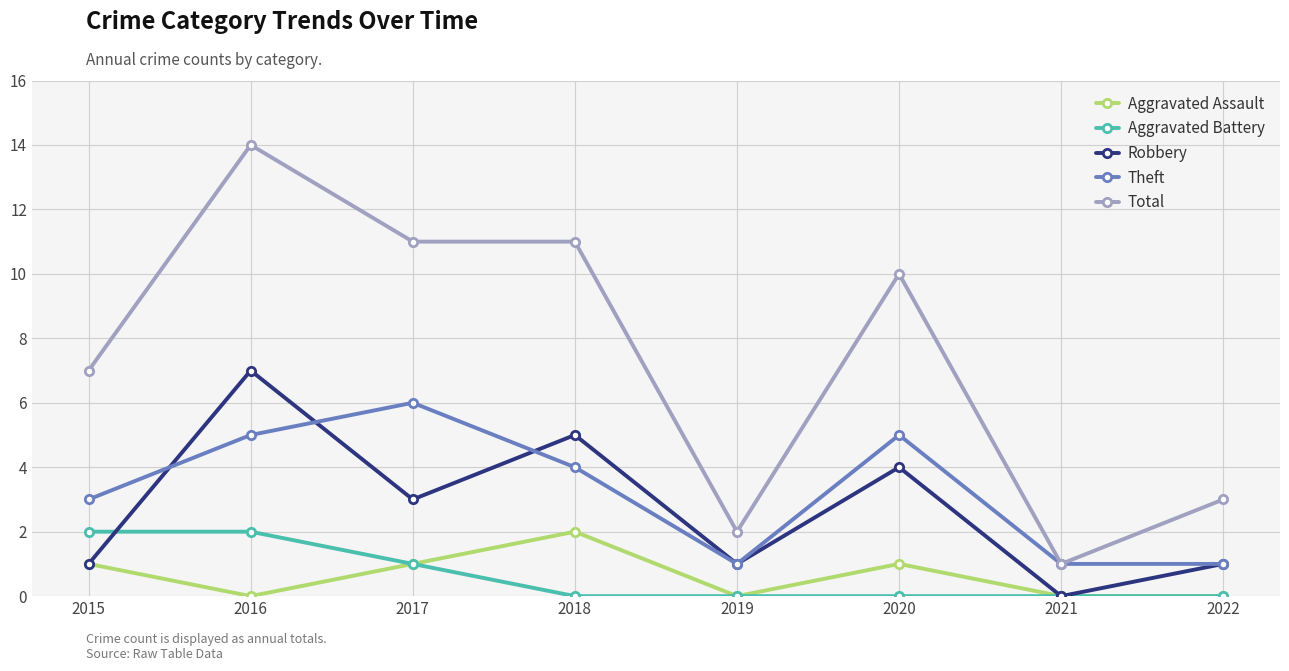

What is the total value across all series at 2017?

22